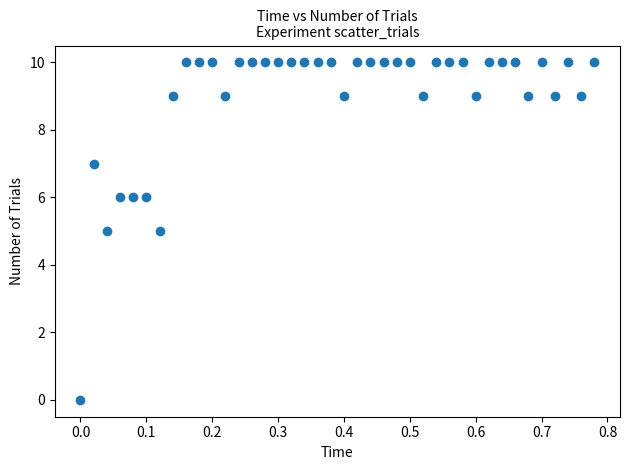

What is the range of Y values (max minus min)?

10